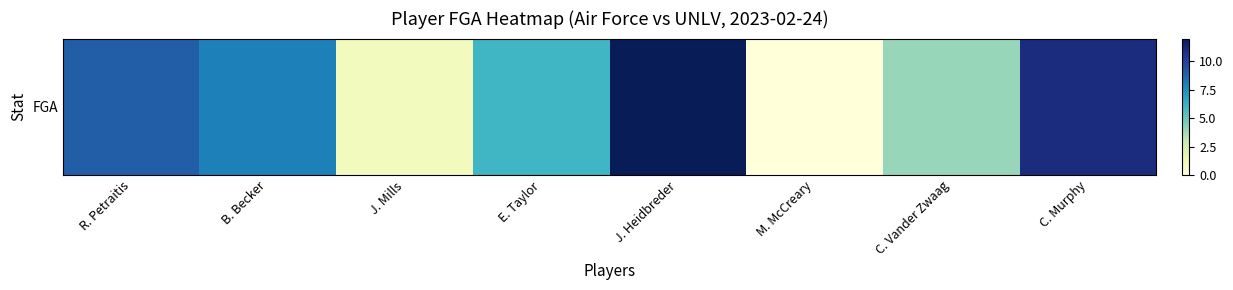

Between M. McCreary and C. Vander Zwaag, which is larger?

C. Vander Zwaag